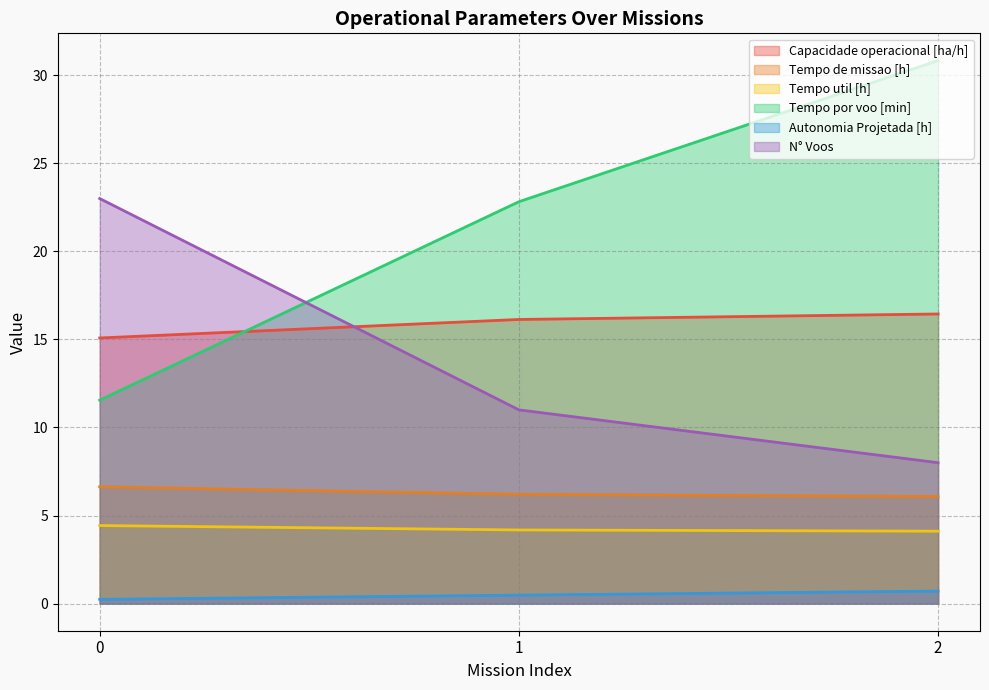

What are all the series names shown in the legend?

Capacidade operacional [ha/h], Tempo de missao [h], Tempo util [h], Tempo por voo [min], Autonomia Projetada [h], N° Voos